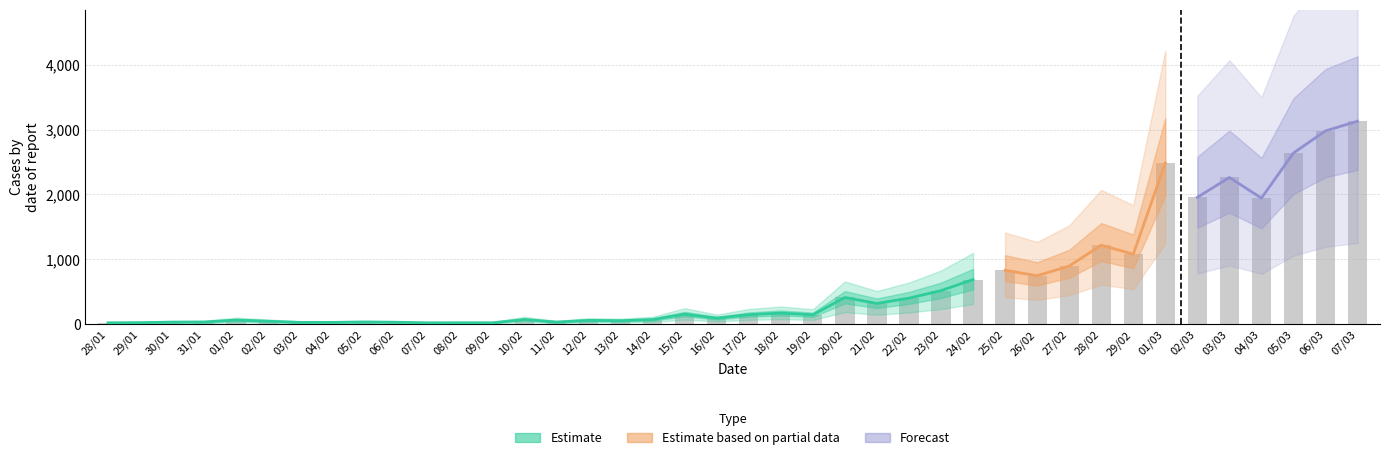

Are the bars horizontal?

No